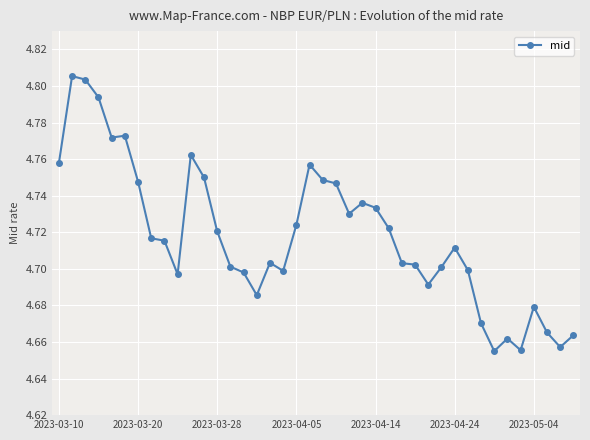

Count the values in the range 4 to 5.

40